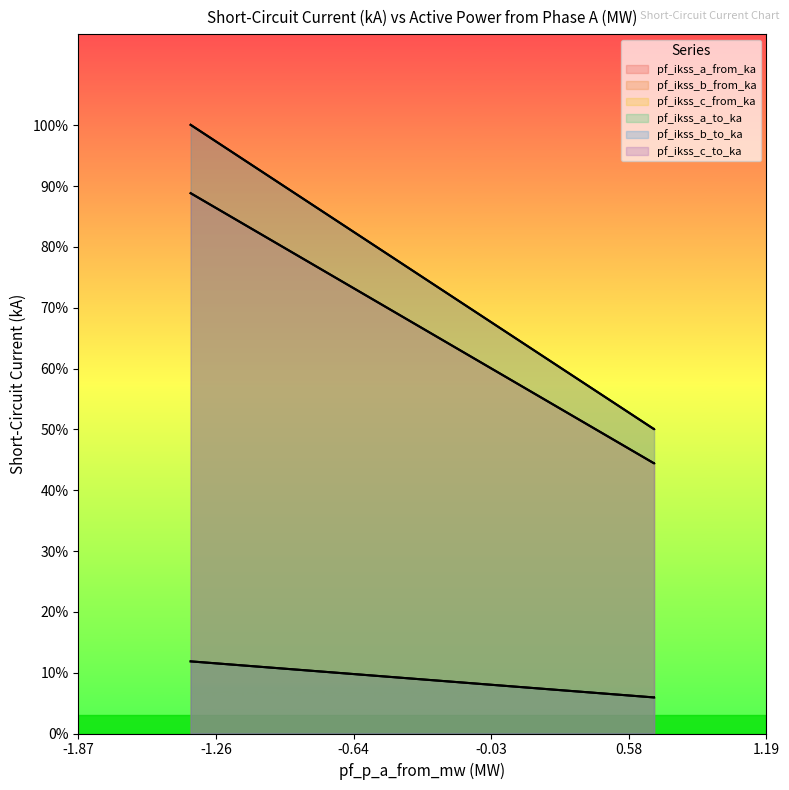

Reading left to right, list all the values displayed in this chart.

pf_ikss_a_from_ka: 0.1	0.1	0.1
pf_ikss_b_from_ka: 1.0	0.5	0.5
pf_ikss_c_from_ka: 0.9	0.4	0.4
pf_ikss_a_to_ka: 0.9	0.4	0.4
pf_ikss_b_to_ka: 0.1	0.1	0.1
pf_ikss_c_to_ka: 1.0	0.5	0.5